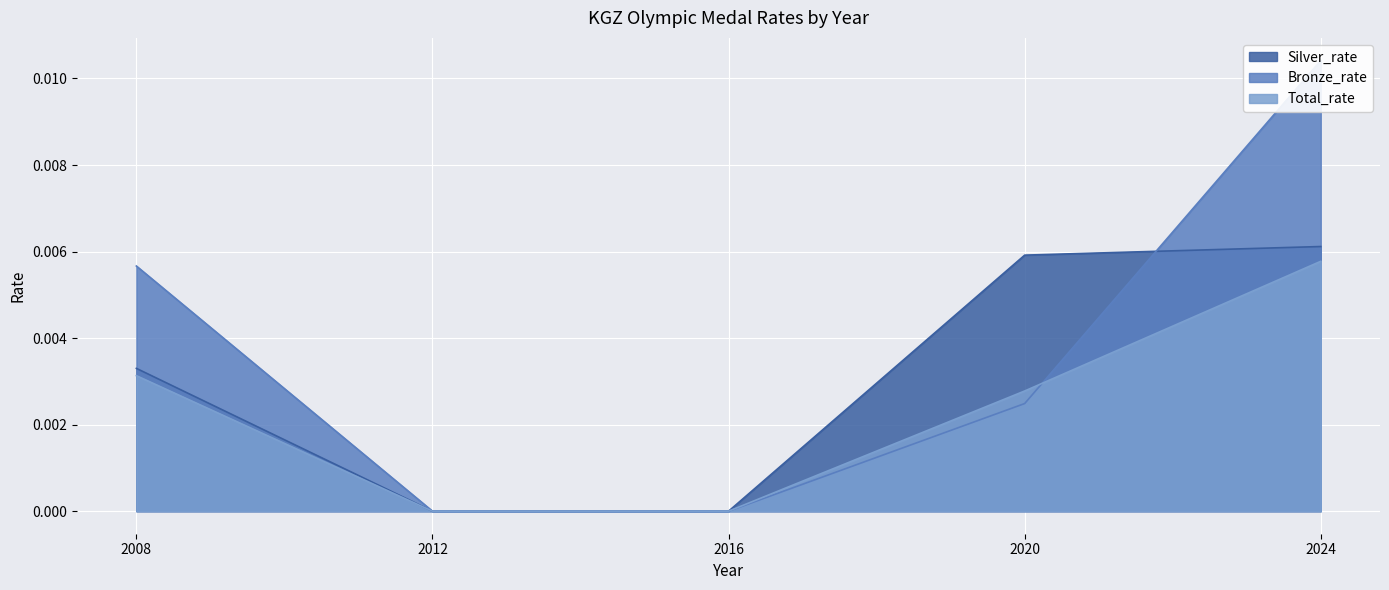

How many lines are shown in the chart?

3